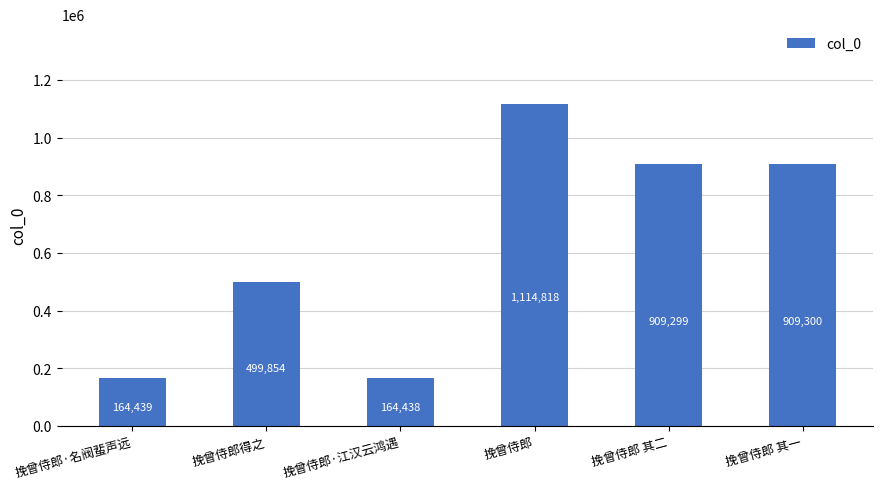

At which label is the value closest to 639628?

挽曾侍郎得之